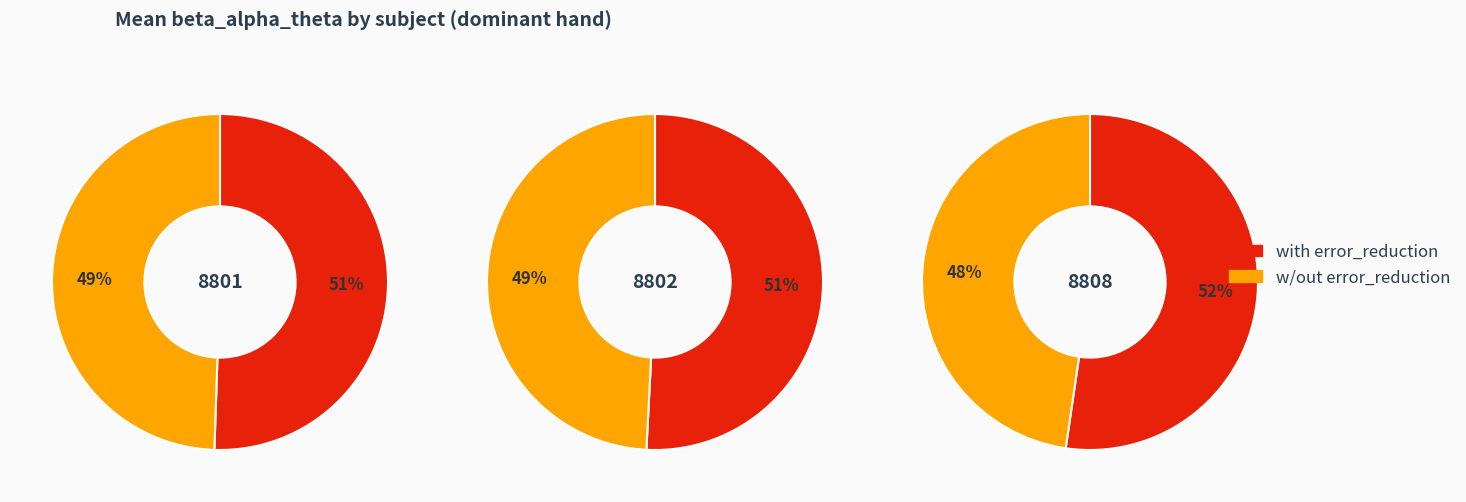

Is 8801 the majority of the pie?

No